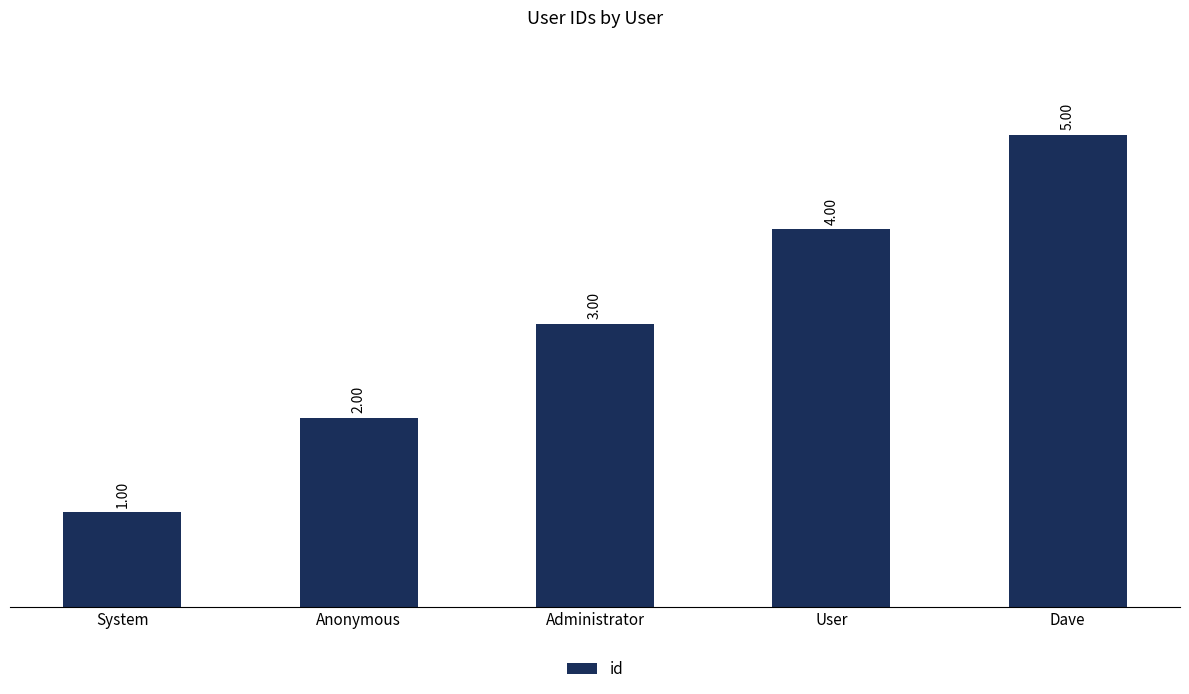

What is the difference between the values at System and Anonymous?

1